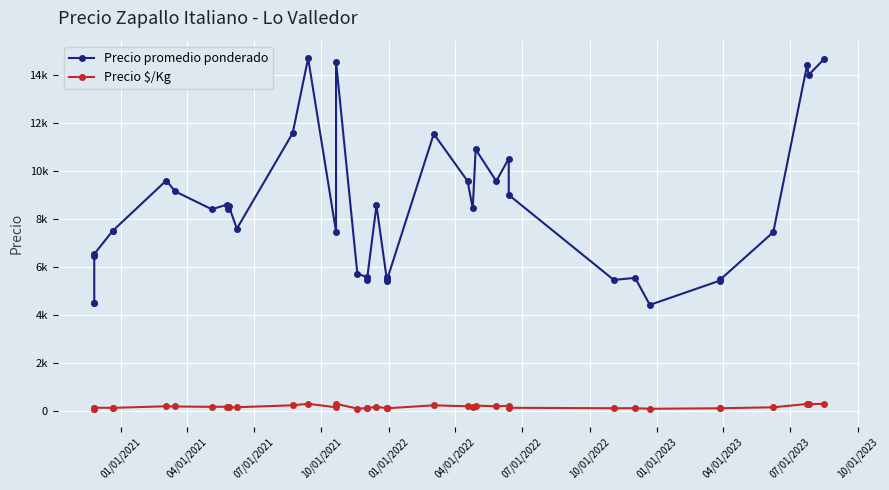

True or false: Precio $/Kg and Precio promedio ponderado cross at least once.

False